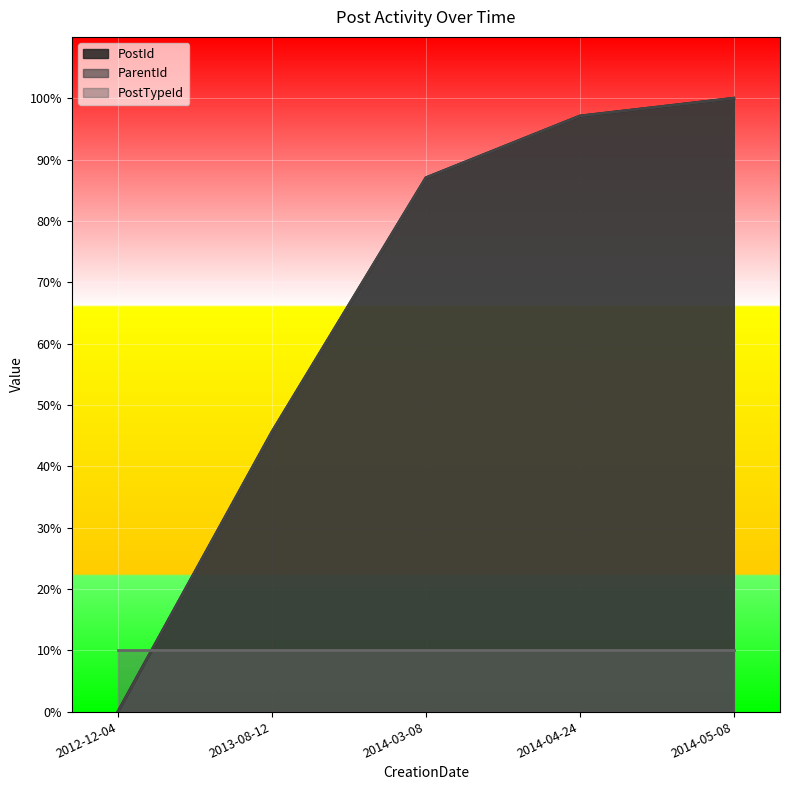

Count the number of categories in the chart.

5